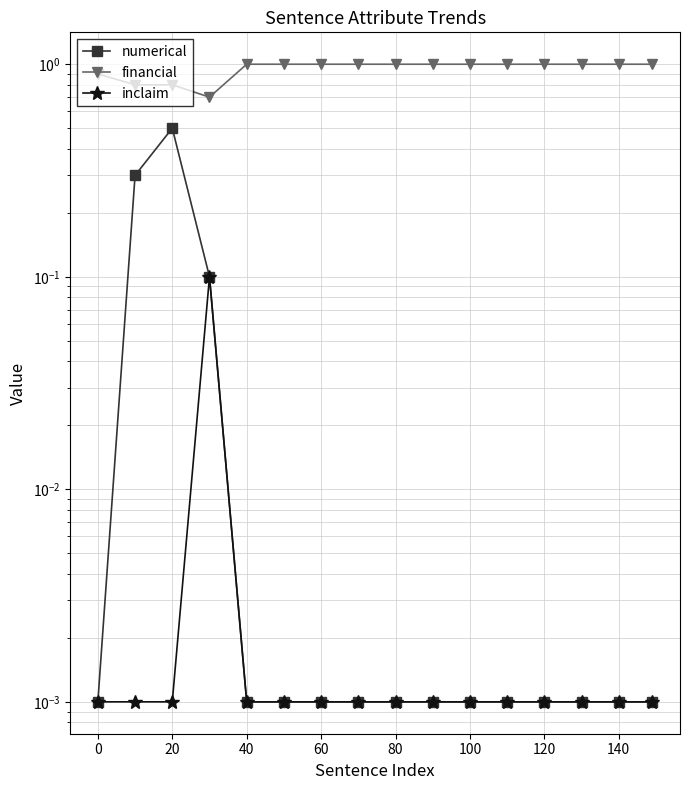

Is it true that financial equals 0.8 at 20?

True